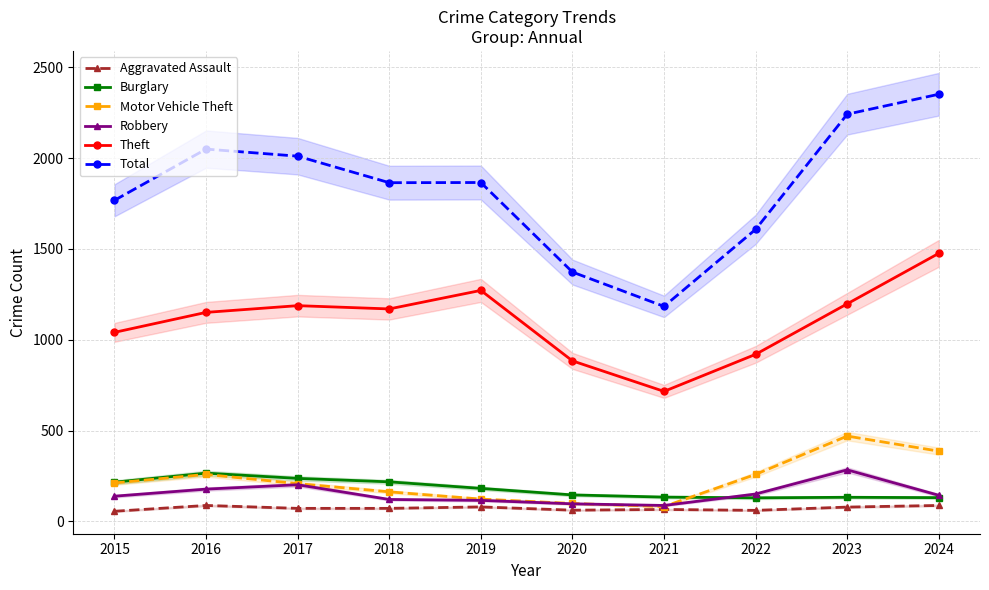

How many data points in Aggravated Assault are above 72?

4